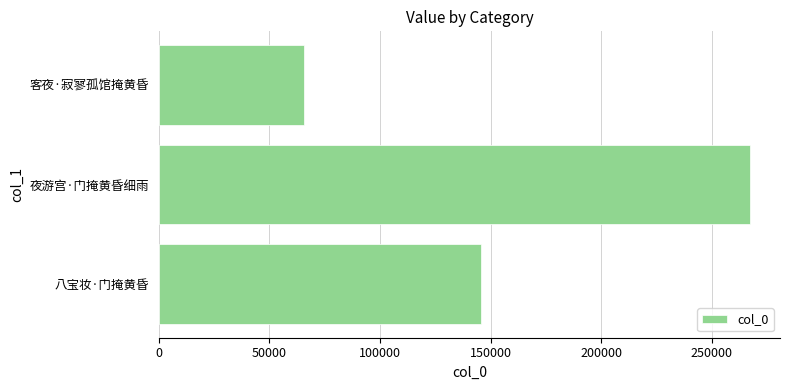

Reading bottom to top, extract all data points from this chart.

八宝妆·门掩黄昏=145630	夜游宫·门掩黄昏细雨=267507	客夜·寂寥孤馆掩黄昏=65704